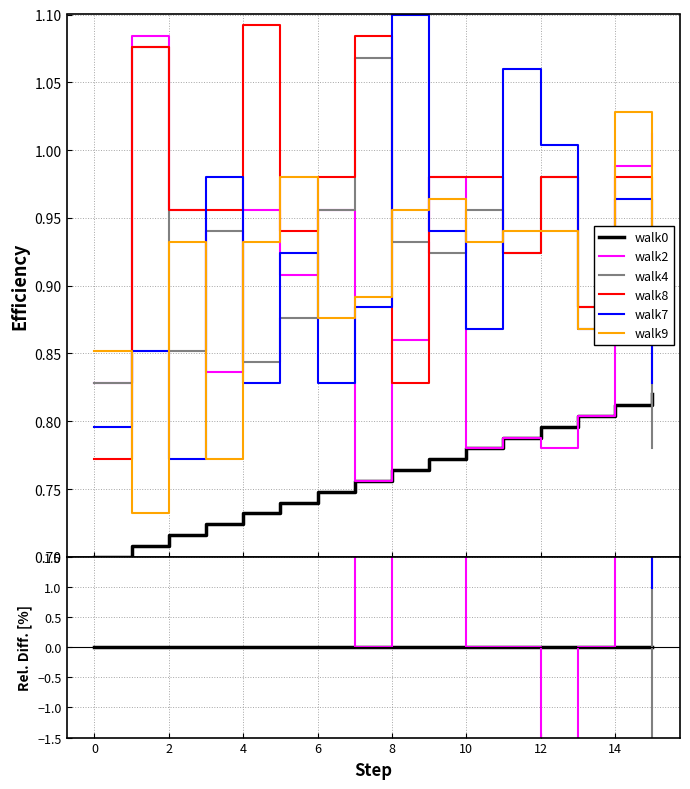

Reading left to right, transcribe all the data shown in this chart.

walk0: 0.0	0.0	0.0	0.0	0.0	0.0	0.0	0.0	0.0	0.0	0.0	0.0	0.0	0.0	0.0	0.0
walk2: 18.3	53.1	33.5	15.5	30.6	22.7	27.8	0.0	12.6	26.9	0.0	0.0	-2.0	0.0	21.7	23.4
walk4: 18.3	52.0	19.0	29.8	15.3	18.4	27.8	41.3	22.0	19.7	22.6	17.3	23.1	10.0	9.9	-4.9
walk8: 10.3	52.0	33.5	32.0	49.2	27.0	31.0	43.4	8.4	26.9	25.6	17.3	23.1	10.0	20.7	12.7
walk7: 13.7	20.3	7.8	35.4	13.1	24.9	10.7	16.9	44.0	21.8	11.3	34.5	26.1	8.0	18.7	1.0
walk9: 21.7	3.4	30.2	6.6	27.3	32.4	17.1	18.0	25.1	24.9	19.5	19.3	18.1	8.0	26.6	13.7